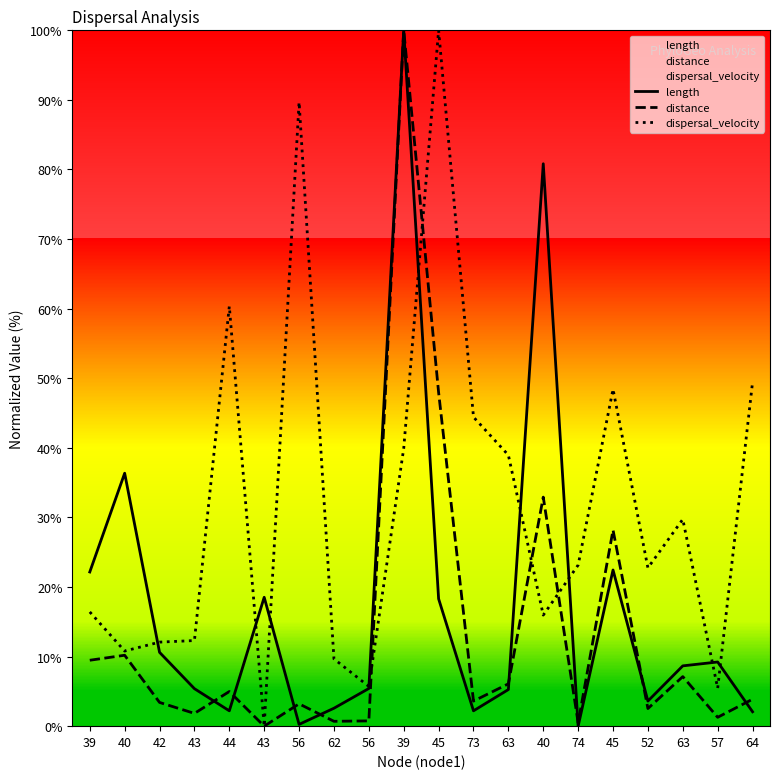

Rank the series by their maximum value, from highest to lowest.

length, distance, dispersal_velocity